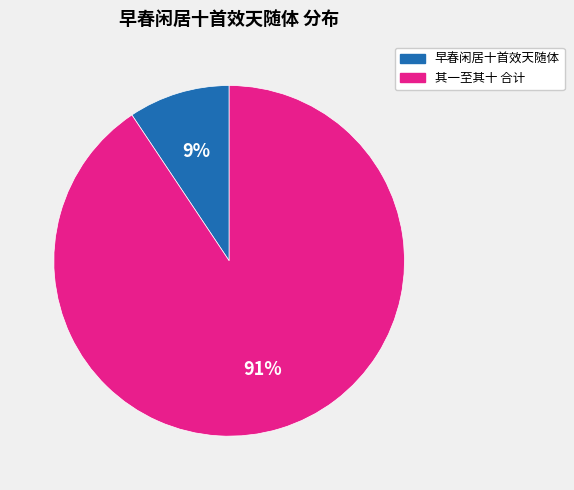

How many slices are in this pie chart?

2